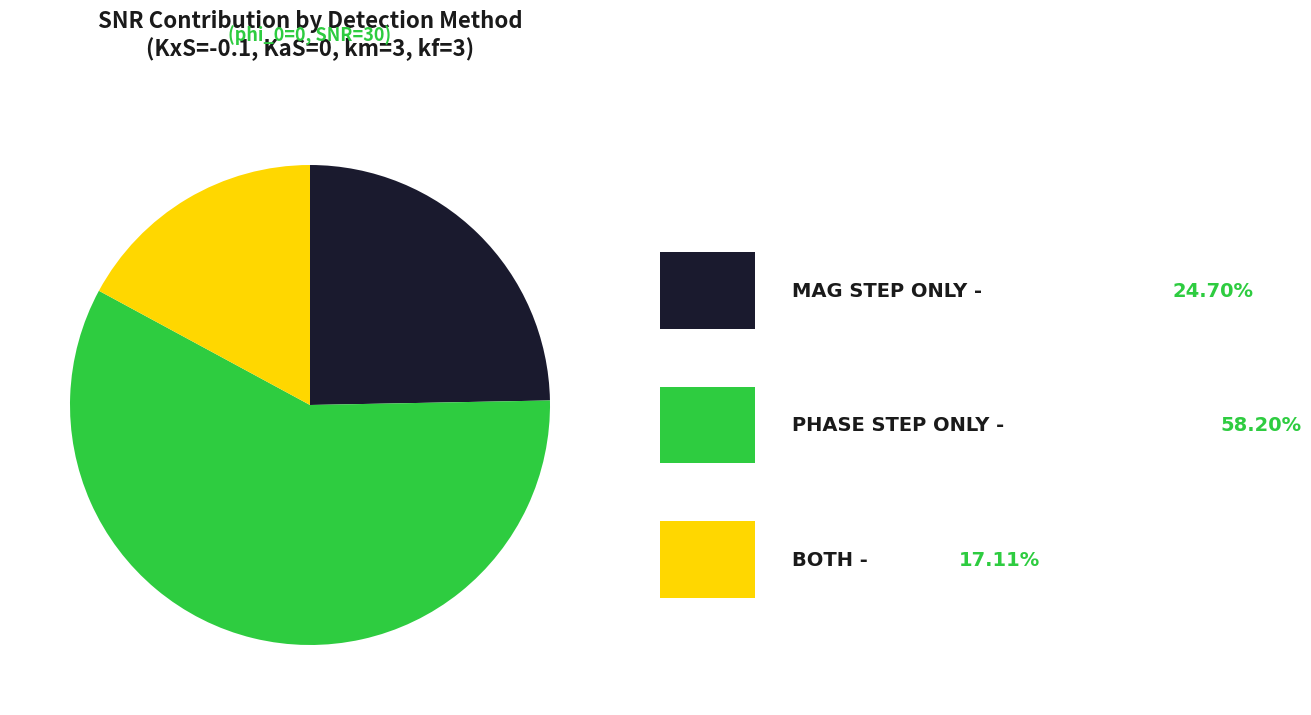

Does any single category account for the majority?

Yes